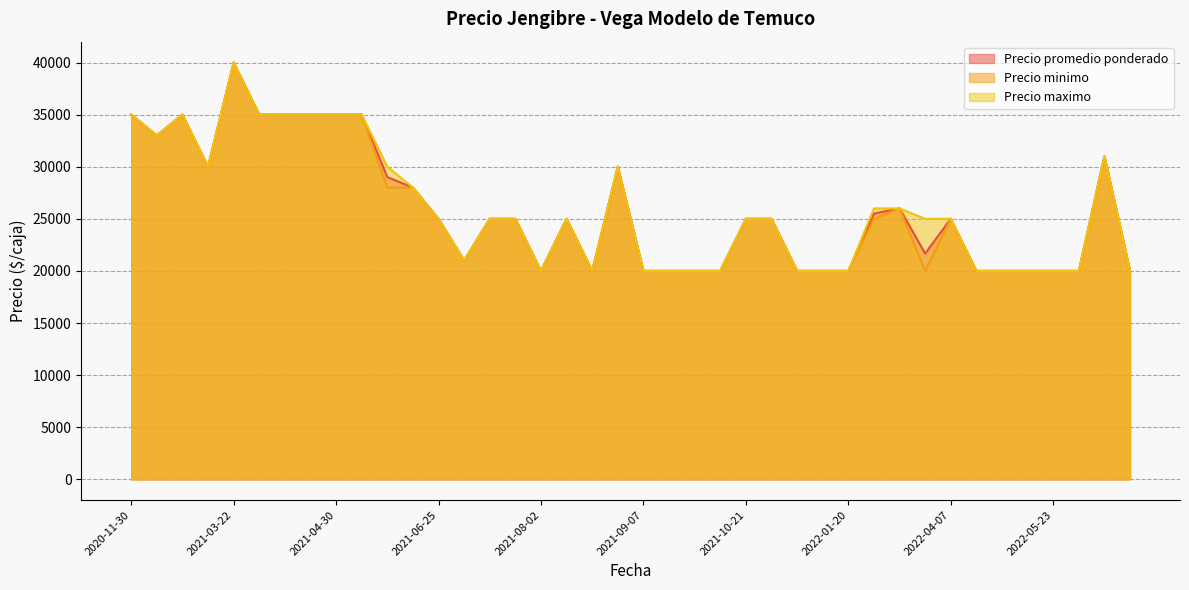

How many lines are shown in the chart?

3